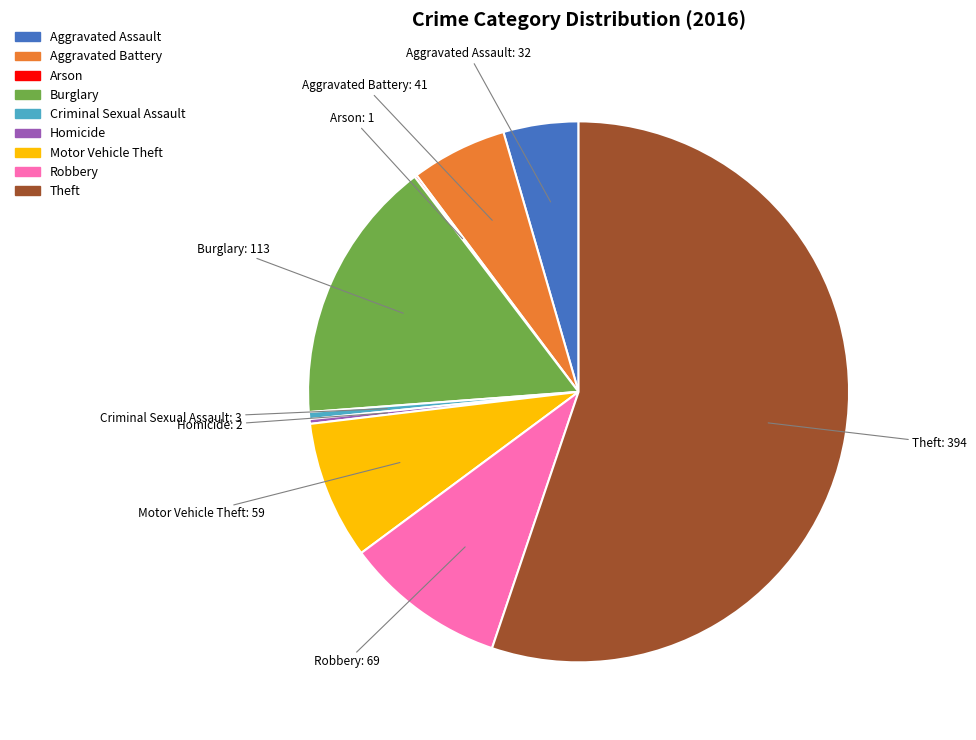

The Theft slice represents 45% of the pie. True or false?

False